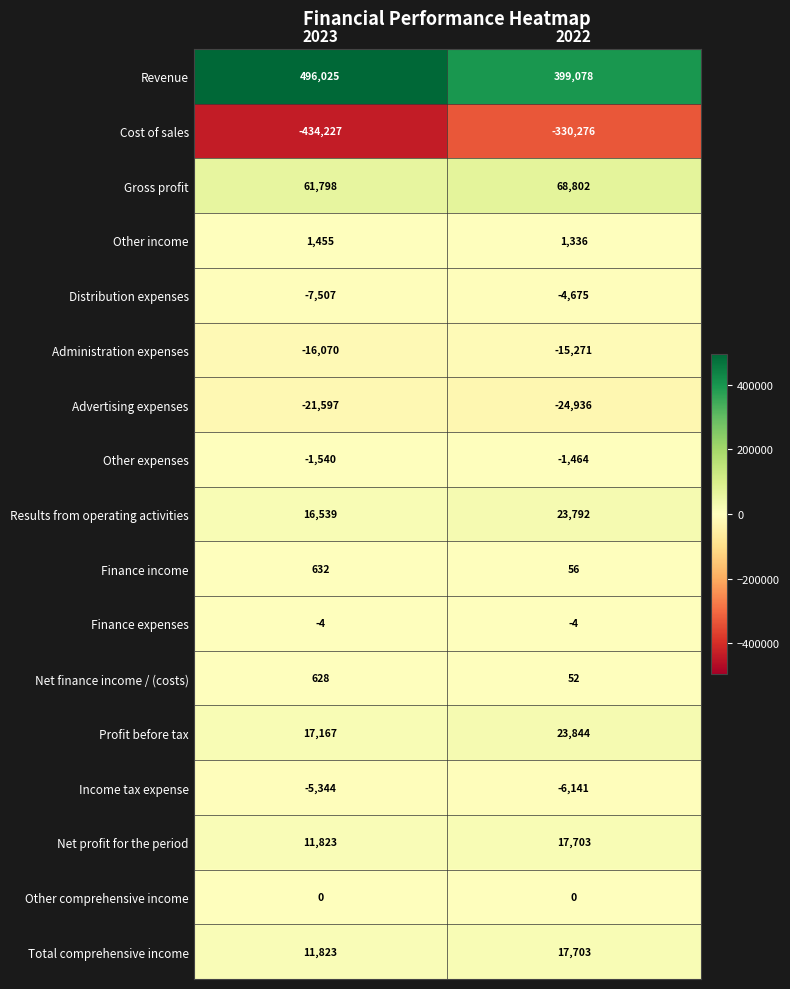

The Revenue series shows 496025 at 2023. True or false?

True